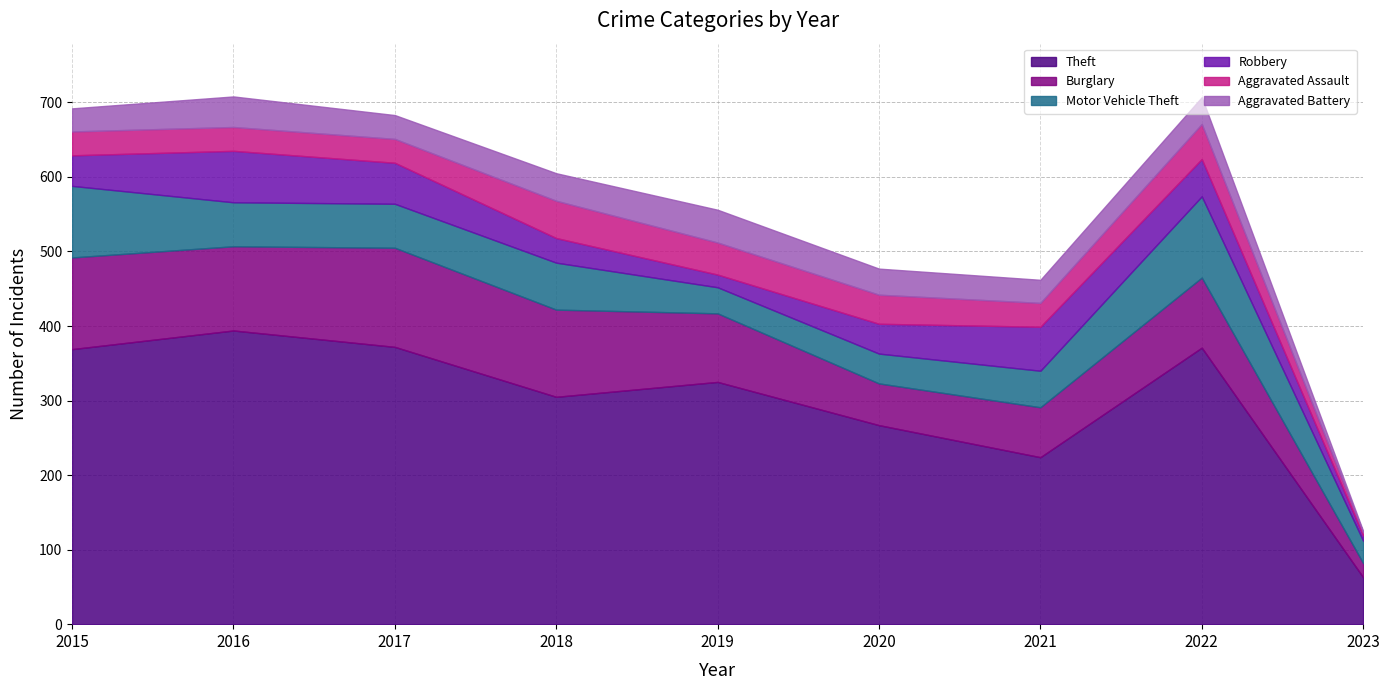

True or false: Burglary and Motor Vehicle Theft cross at least once.

True